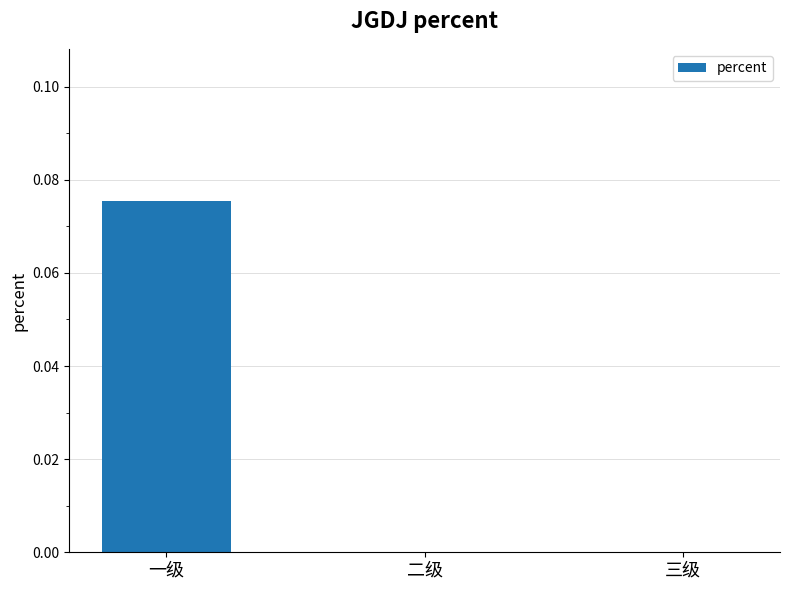

The chart shows a value of 0.0 at 一级. True or false?

False